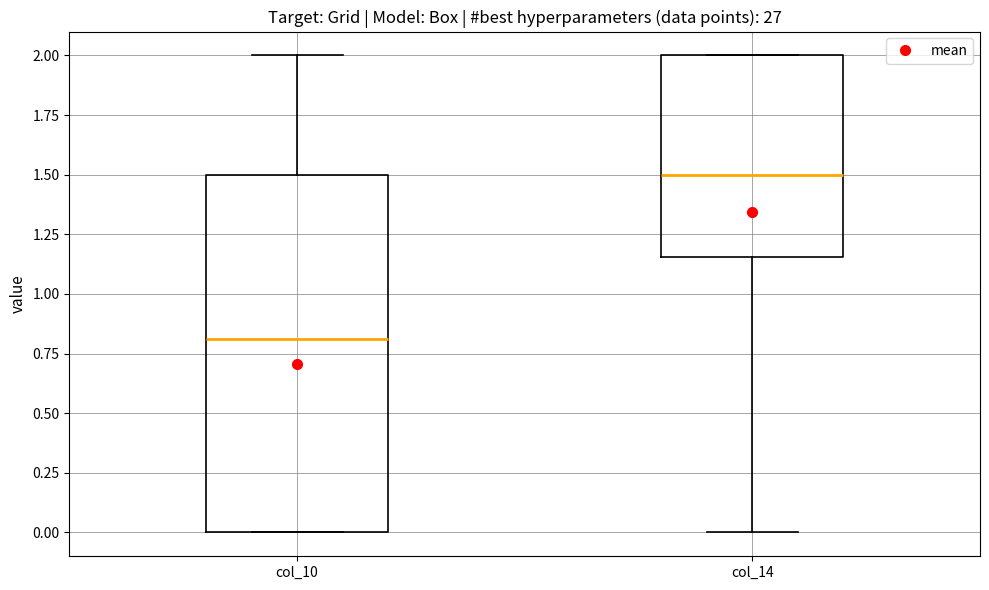

Where is the upper edge of the box for col_14 on the y-axis? The values are not printed on the chart, so give them approximately, as read against the axis.

2.00